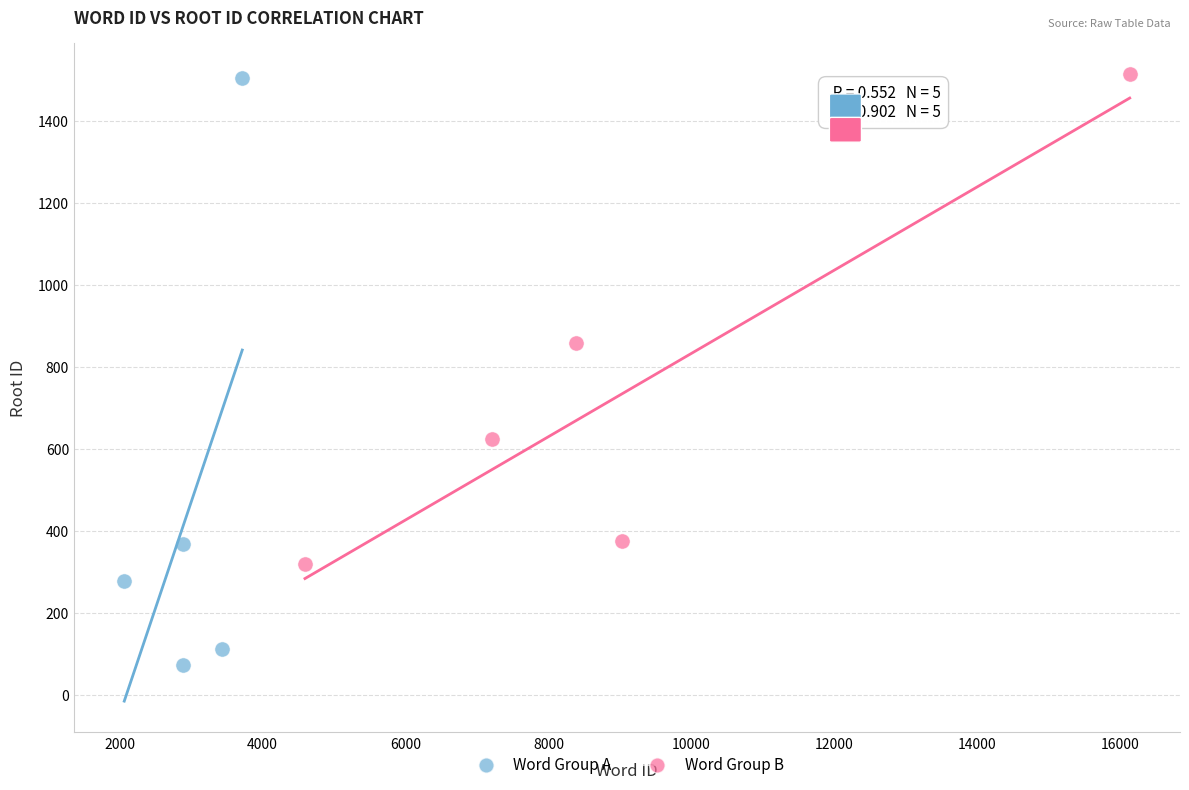

Which series has the widest spread of Y values?

Word Group A